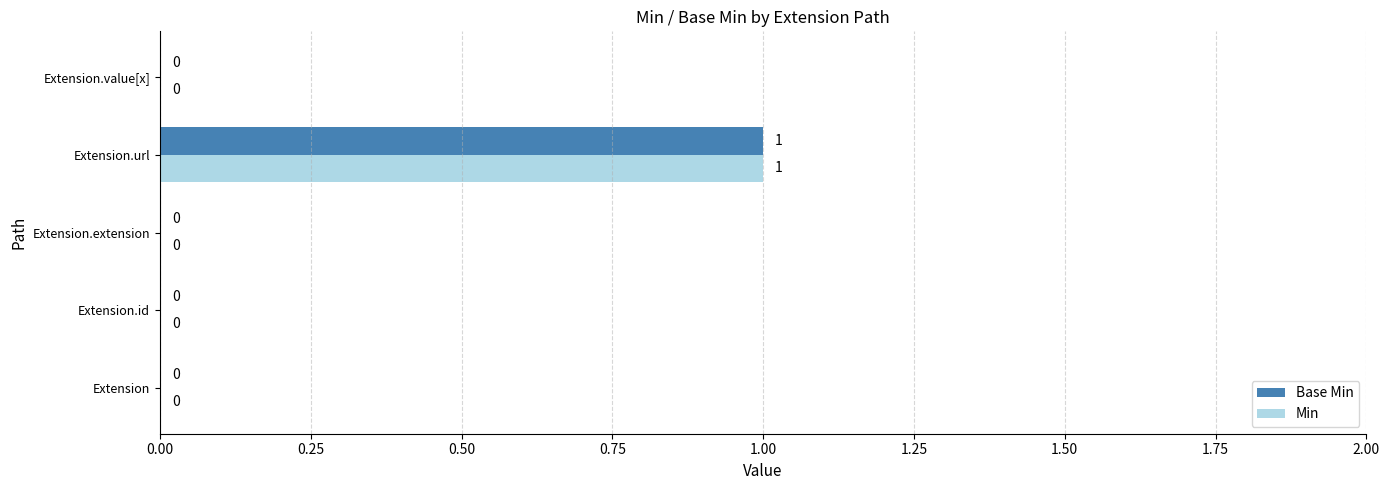

How many Min values are between 0 and 1?

5